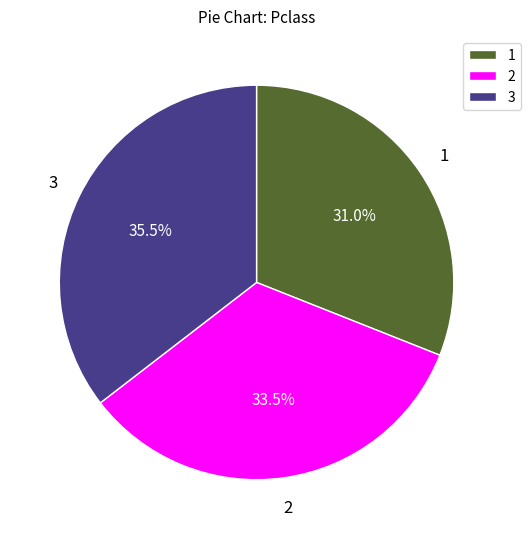

The 1 slice represents 26% of the pie. True or false?

False